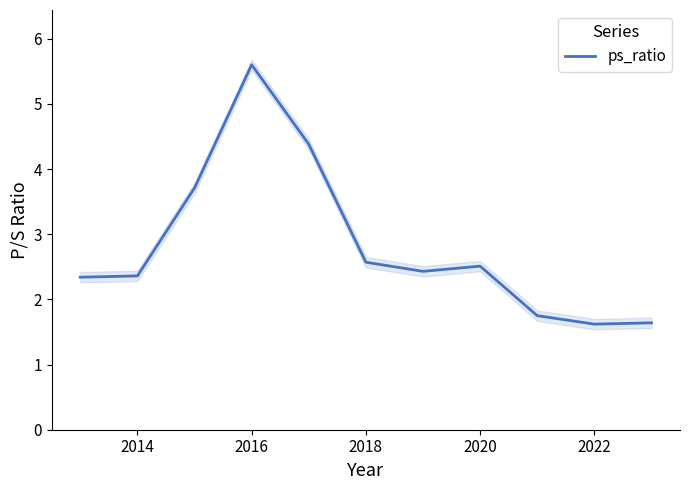

The ps_ratio series shows 0.9 at 2022. True or false?

False